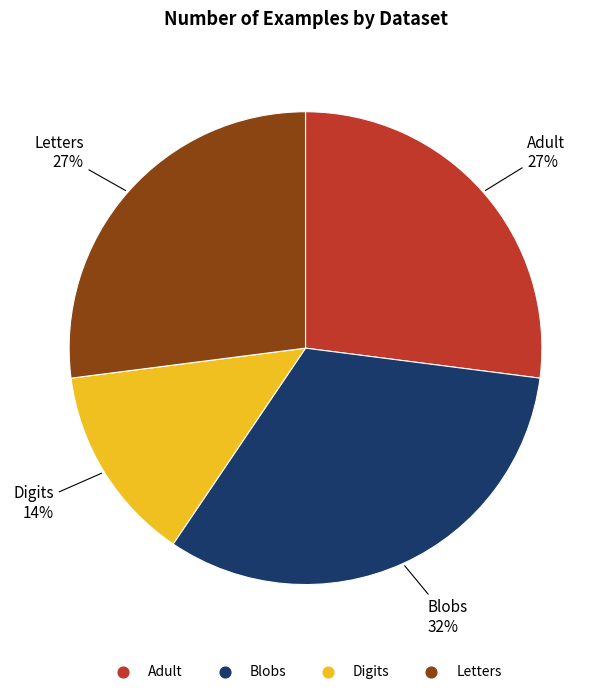

To the nearest percent, what is the combined percentage of Letters and Blobs?

59%